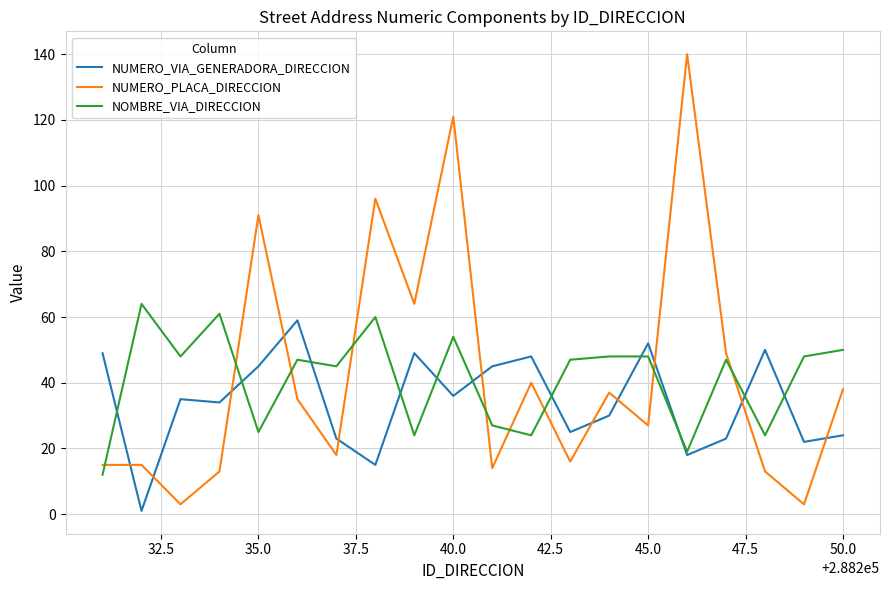

Reading left to right, list all the values displayed in this chart.

NUMERO_VIA_GENERADORA_DIRECCION: 49	1	35	34	45	59	23	15	49	36	45	48	25	30	52	18	23	50	22	24
NUMERO_PLACA_DIRECCION: 15	15	3	13	91	35	18	96	64	121	14	40	16	37	27	140	49	13	3	38
NOMBRE_VIA_DIRECCION: 12	64	48	61	25	47	45	60	24	54	27	24	47	48	48	19	47	24	48	50